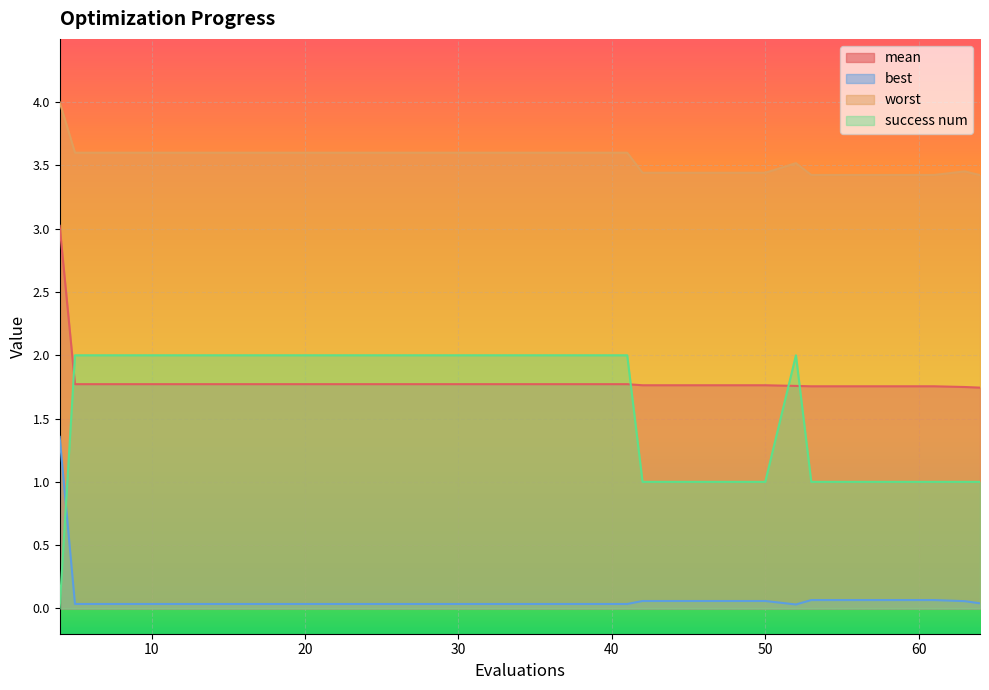

True or false: best and worst intersect in this chart.

False